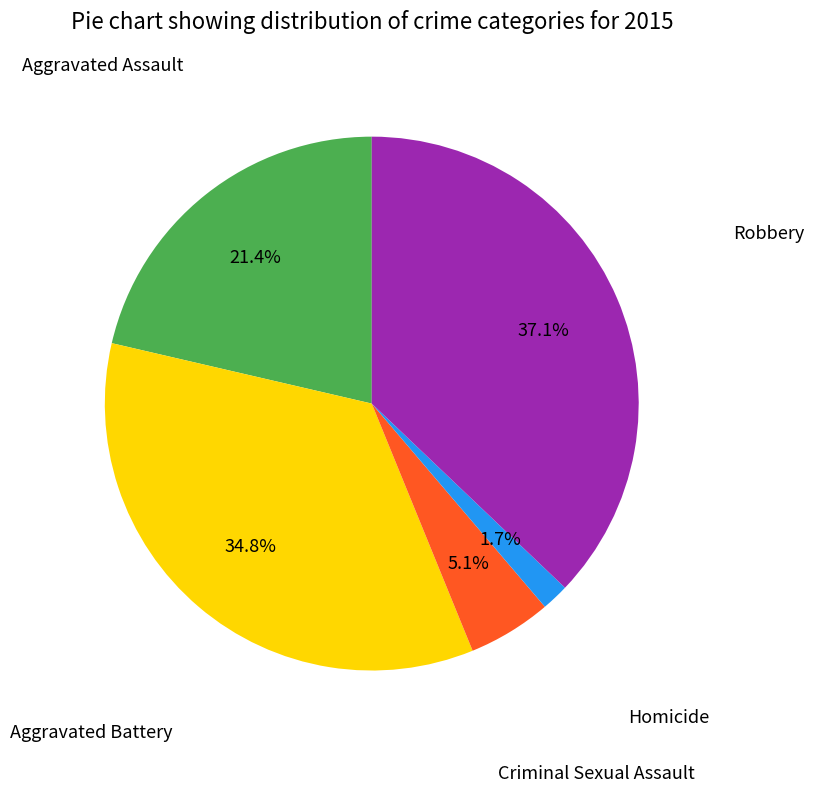

How many segments does this pie chart have?

5